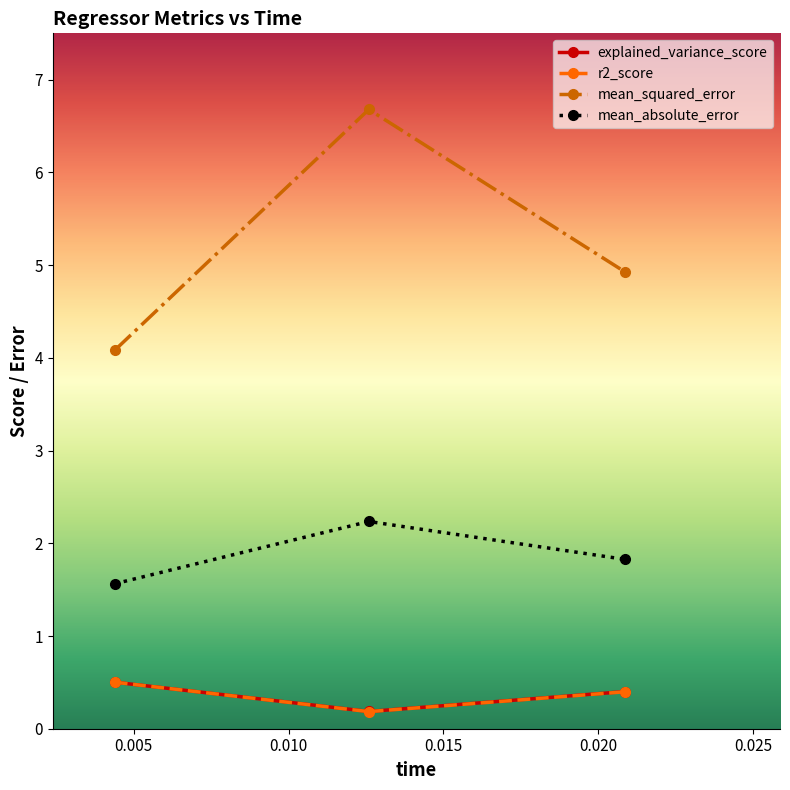

Which series has the widest spread of values?

mean_squared_error